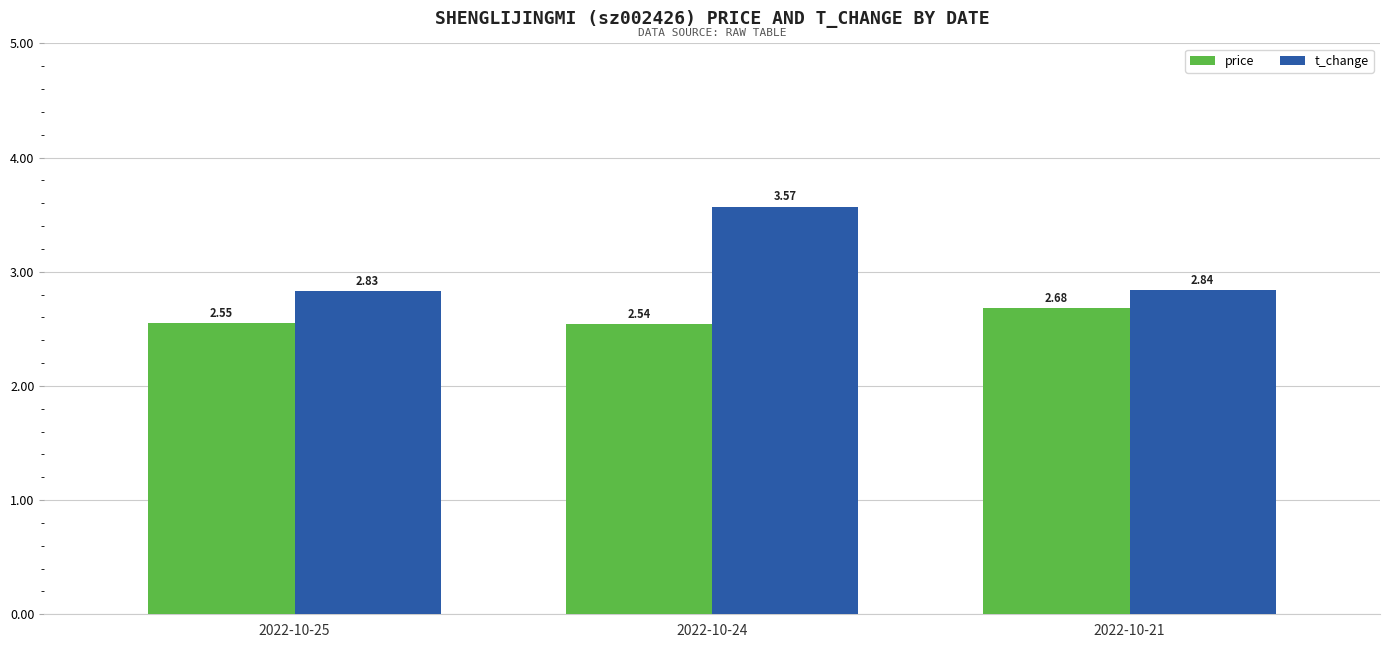

What is the sum of the t_change values at 2022-10-24 and 2022-10-25?

6.4